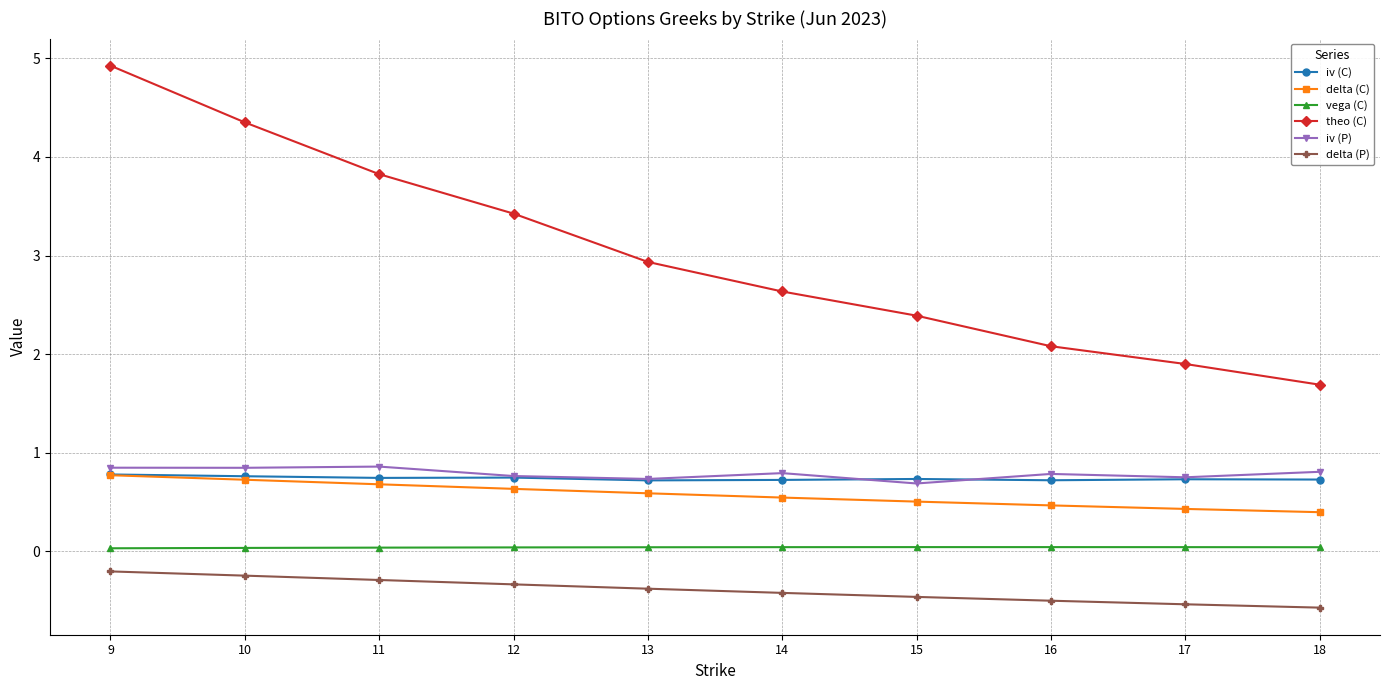

What is the difference between the second highest and second lowest values in the delta (P) series?

0.3